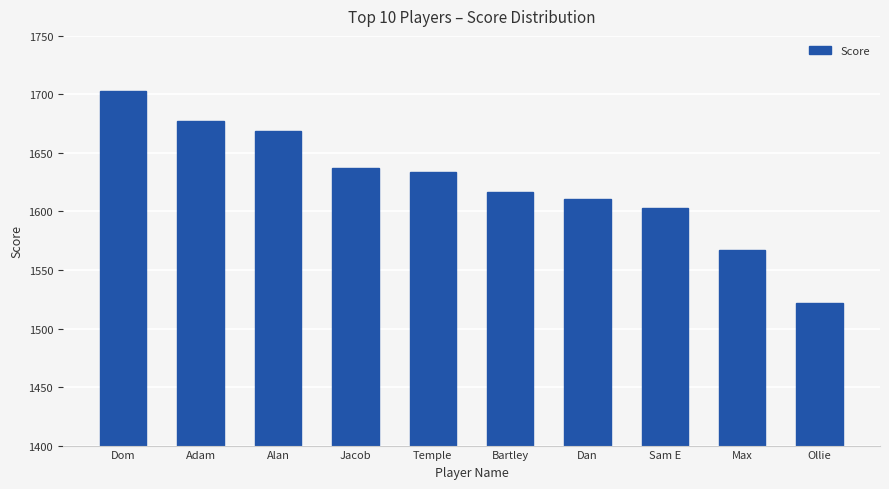

What is the change in value from Bartley to Dan?

-6